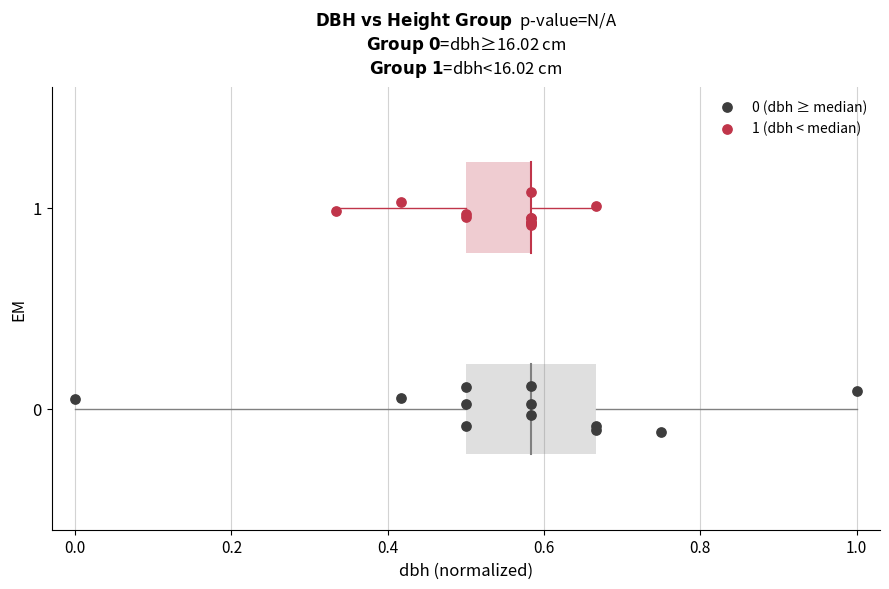

Which series contains the highest Y value?

1 (dbh < median)